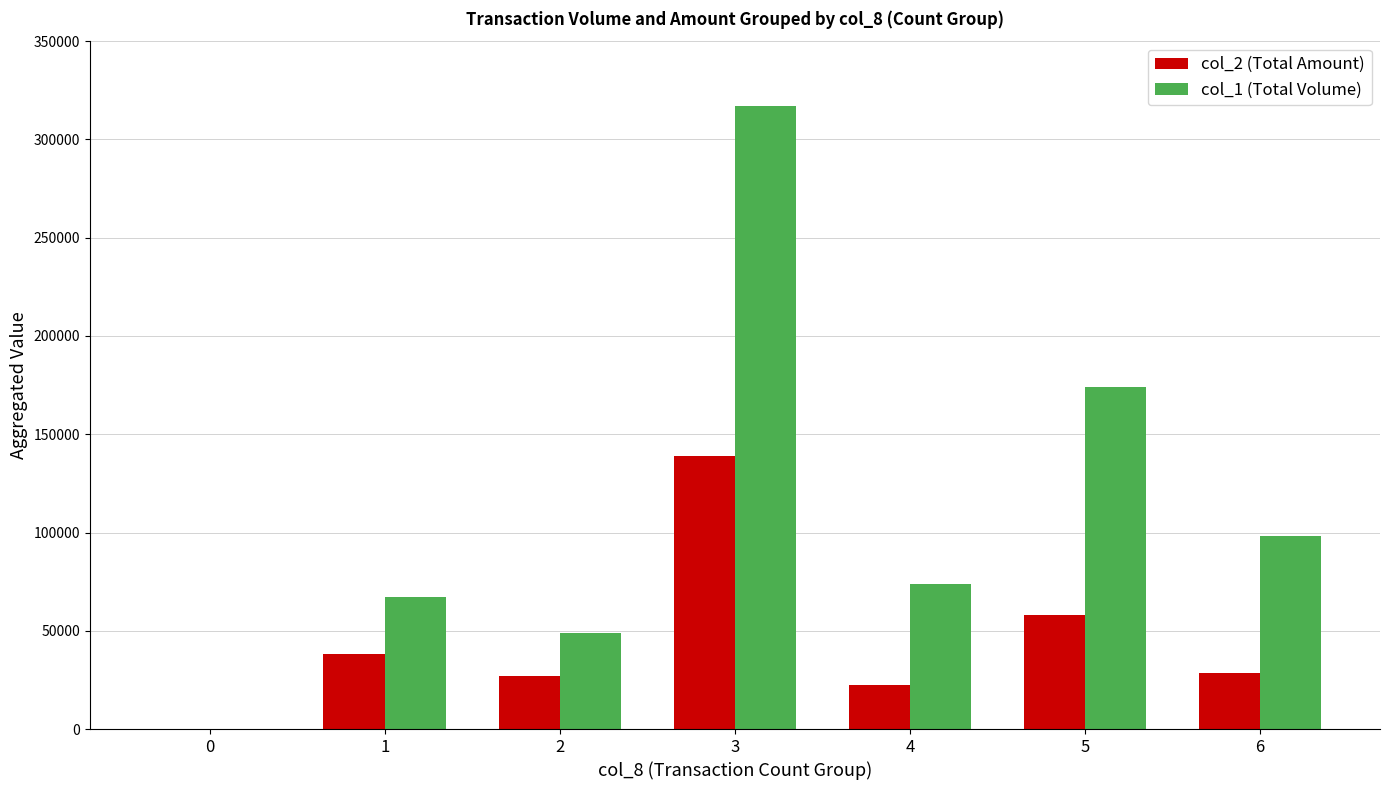

What is the greatest value displayed?

317000